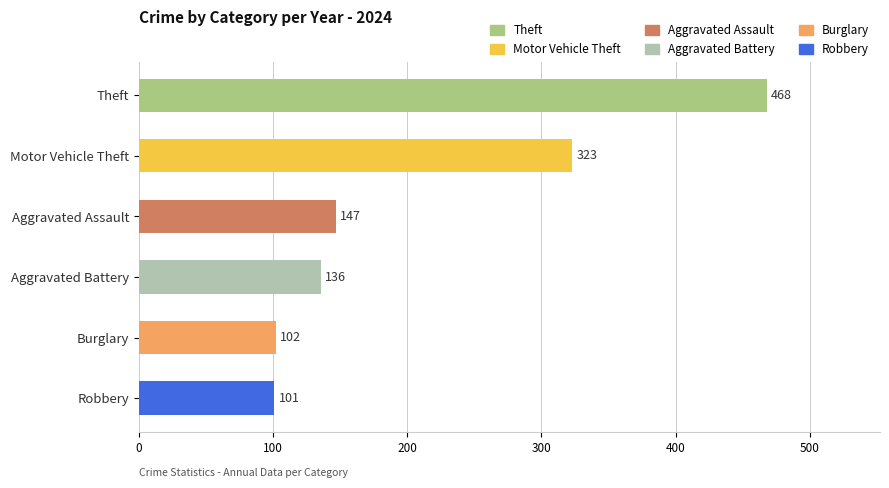

Is it true that the value at Theft is 468?

True